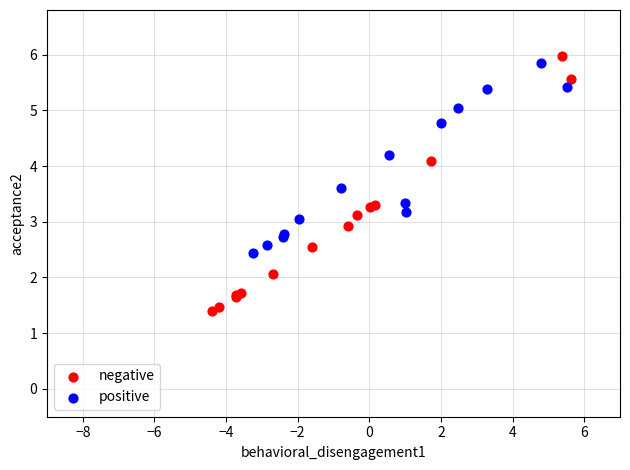

Which series reaches the minimum Y coordinate?

negative